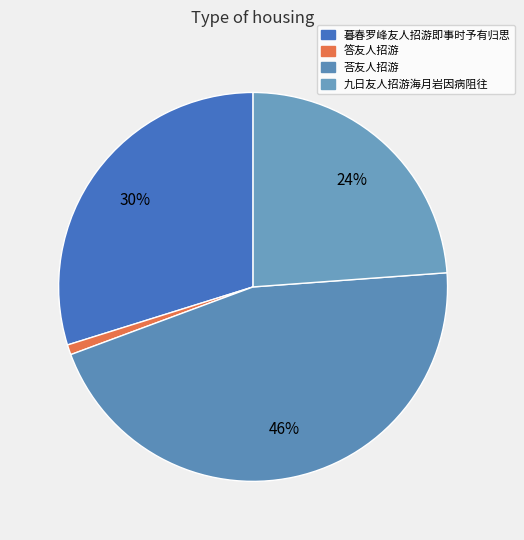

The 九日友人招游海月岩因病阻往 slice represents 24% of the pie. True or false?

True